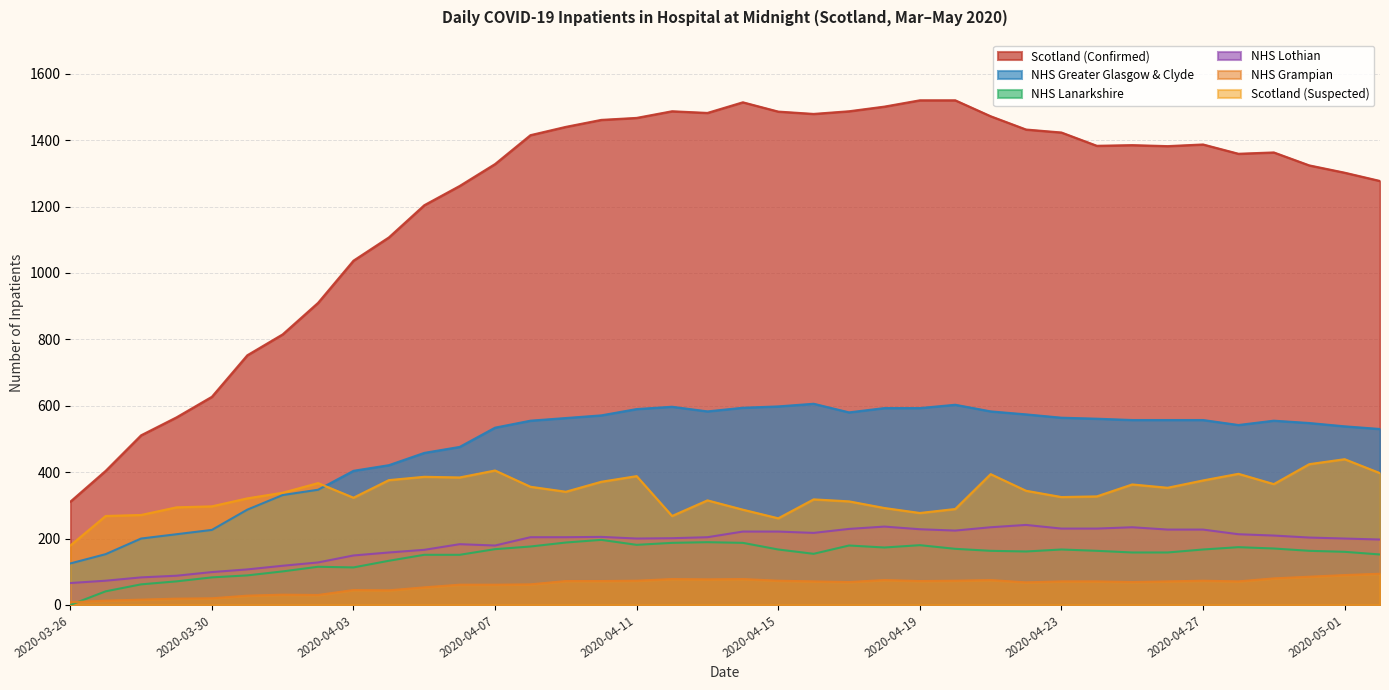

Is the value of NHS Grampian at 2020-04-06 greater than the value of Scotland (Confirmed) at 2020-04-16?

No